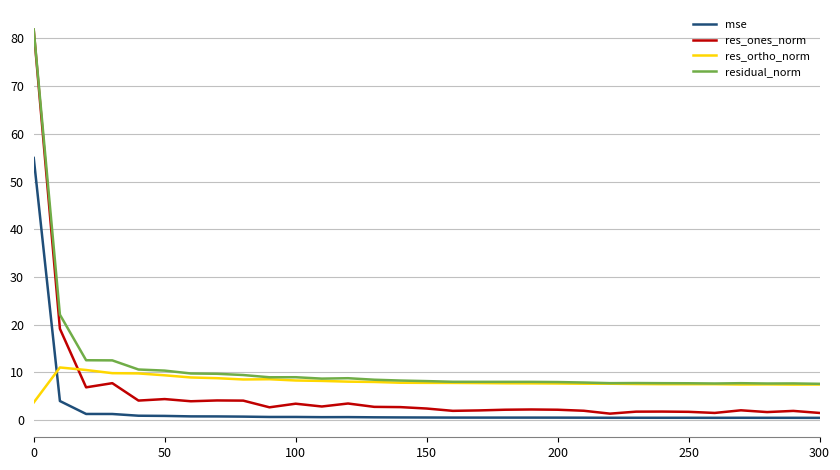

Which series has the widest spread of values?

res_ones_norm